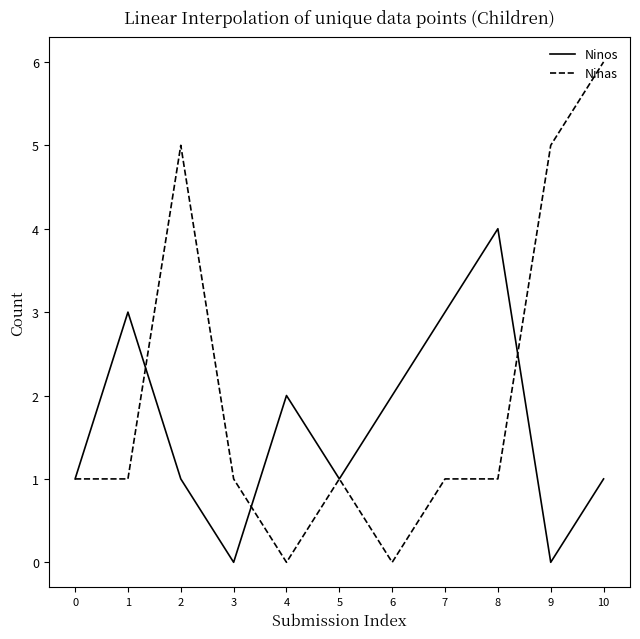

Which series has the largest total across all categories?

Ninas